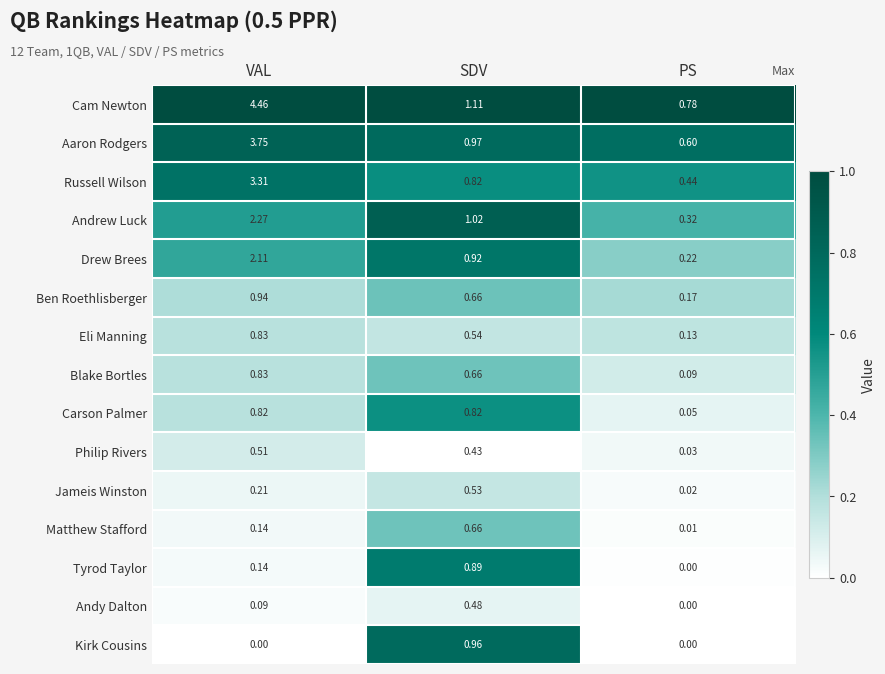

Which label corresponds to the largest value in the chart?

VAL